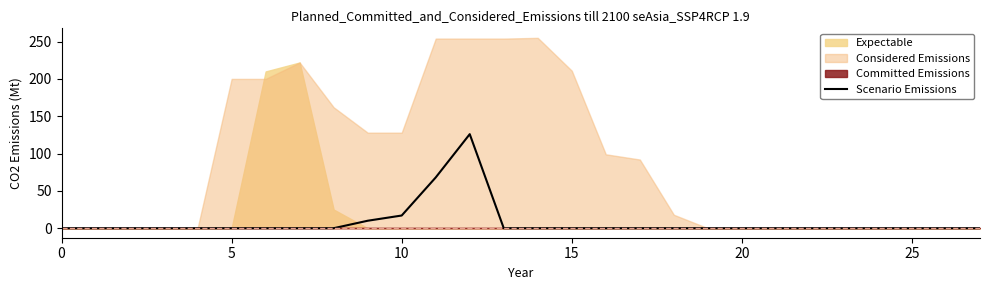

Does the chart display data point markers on the line(s)?

No